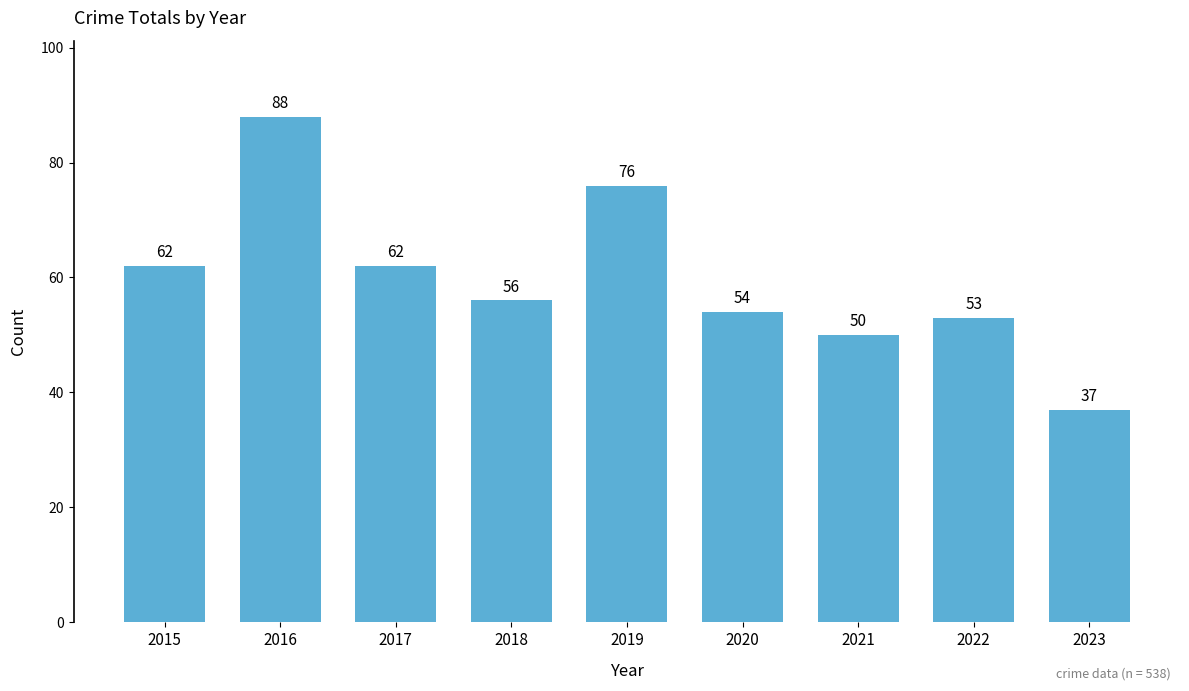

Between 2019 and 2021, which is larger?

2019